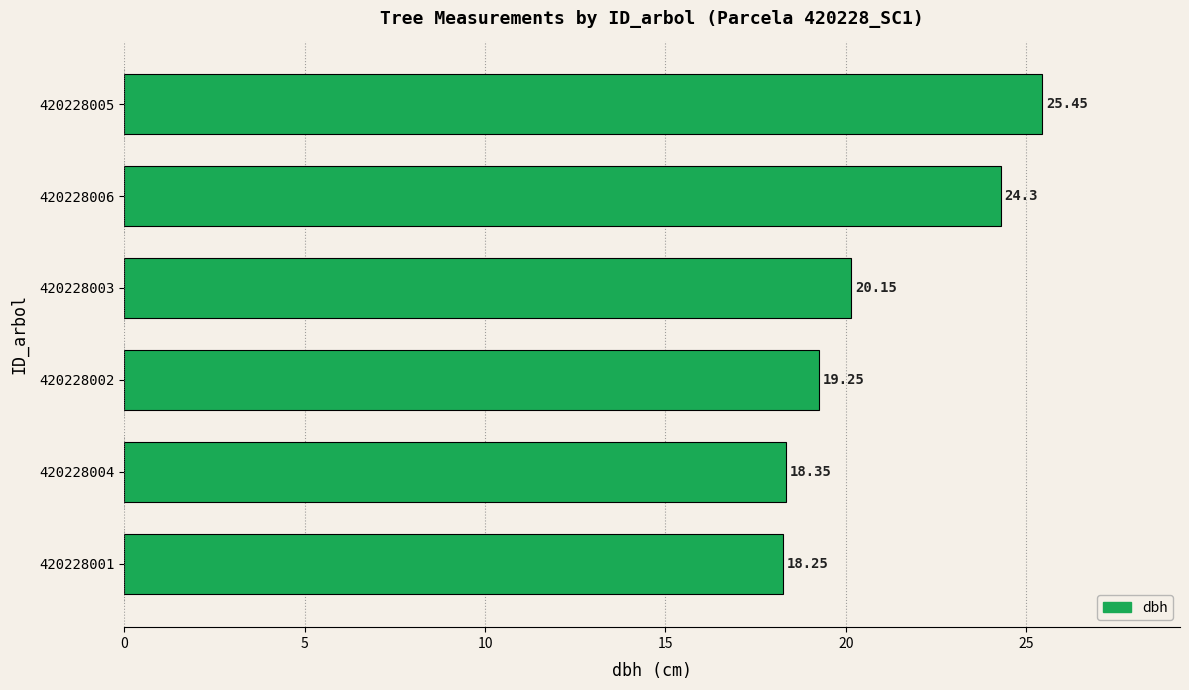

What is the average value?

21.0